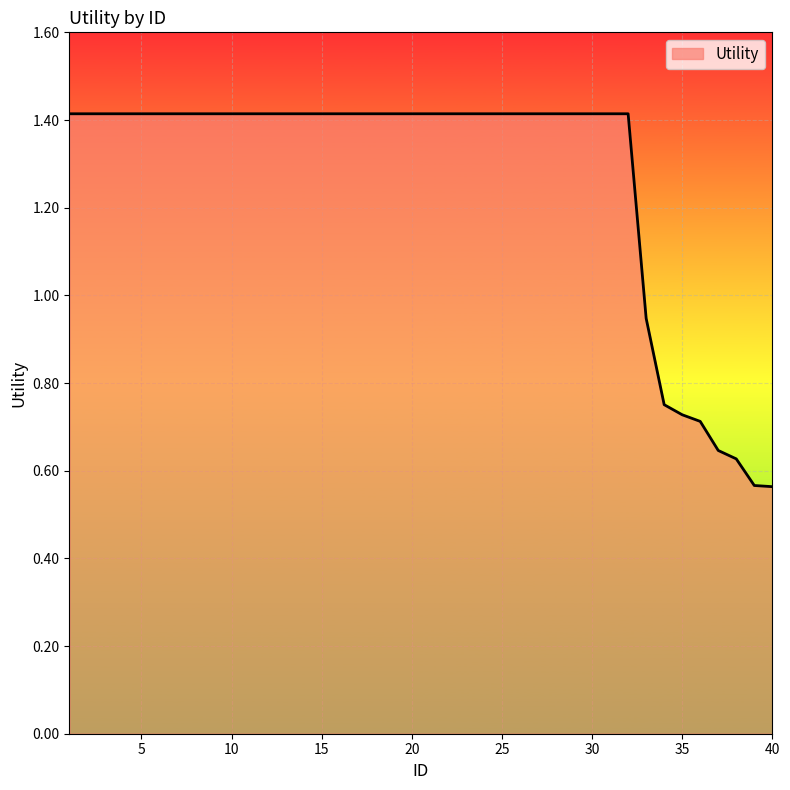

What is the maximum value shown in the chart?

1.4